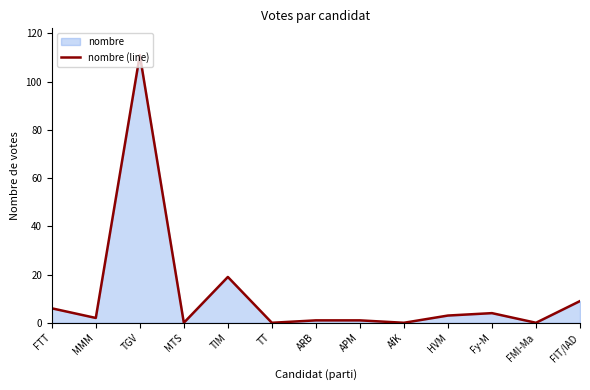

What is the change in value from MMM to ARB?

-1